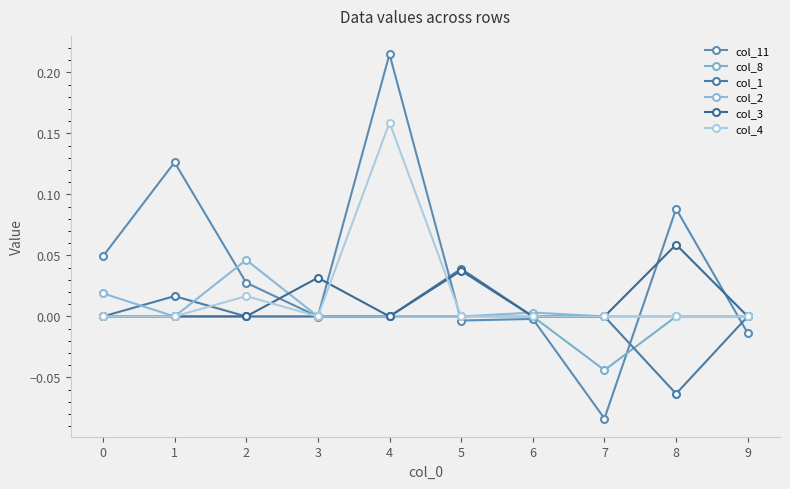

List the series in order of their peak value, lowest first.

col_8, col_1, col_2, col_3, col_4, col_11